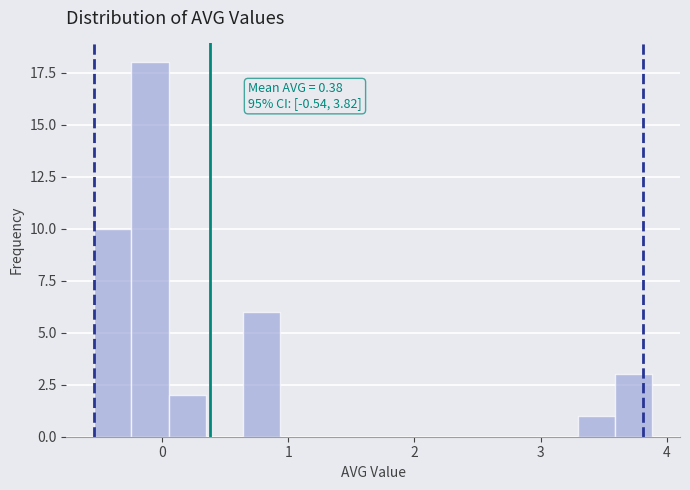

Around what value on the x-axis is the tallest bar? Give the approximate position of its centre, as read against the axis.

-0.1